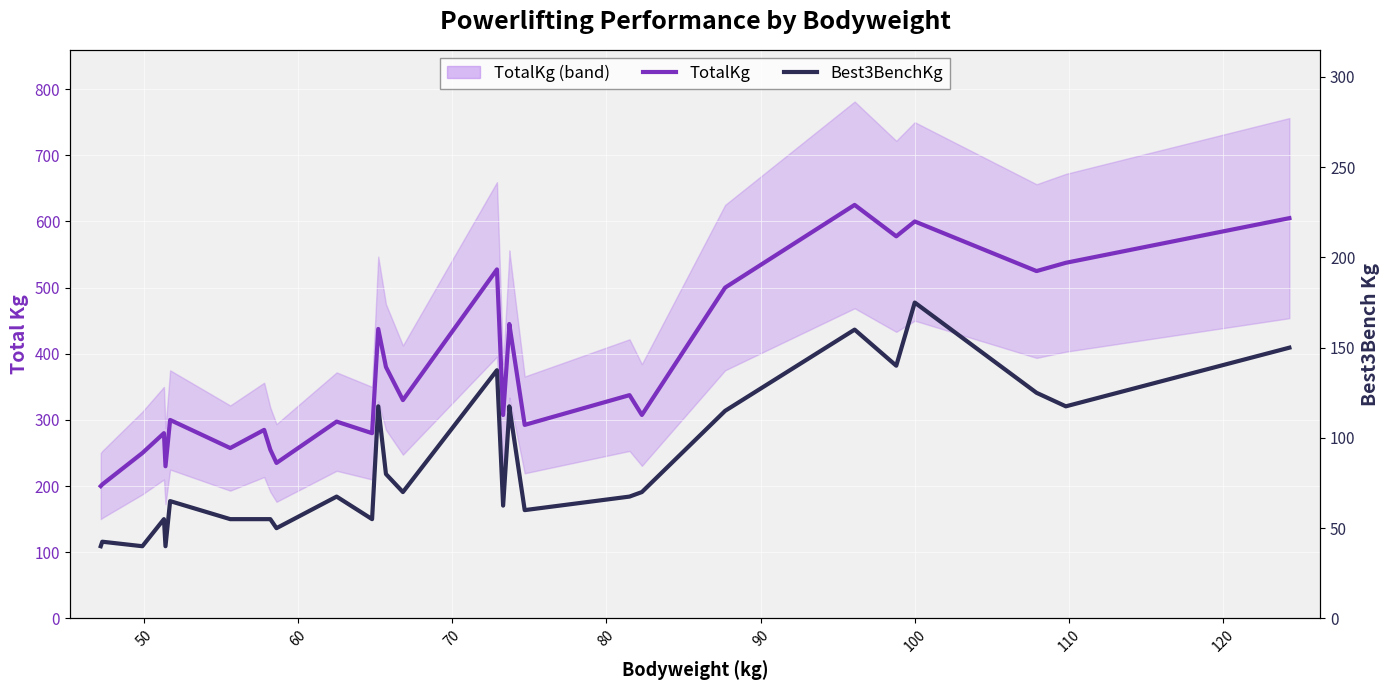

Rank the series by their average value, from highest to lowest.

TotalKg, Best3BenchKg